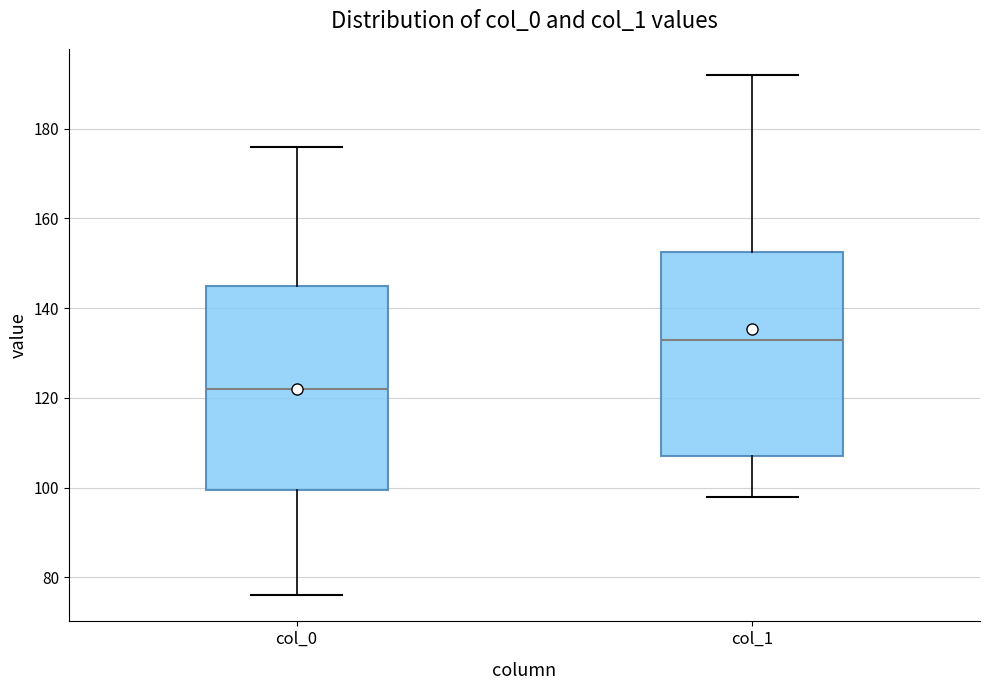

Where does the upper whisker of the box for col_1 end on the y-axis? The values are not printed on the chart, so give them approximately, as read against the axis.

192